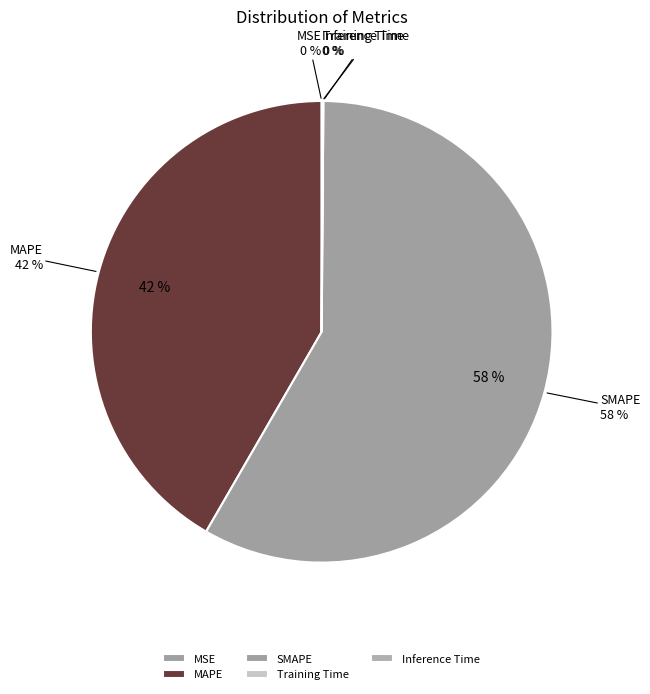

Which slice is the smallest?

MSE